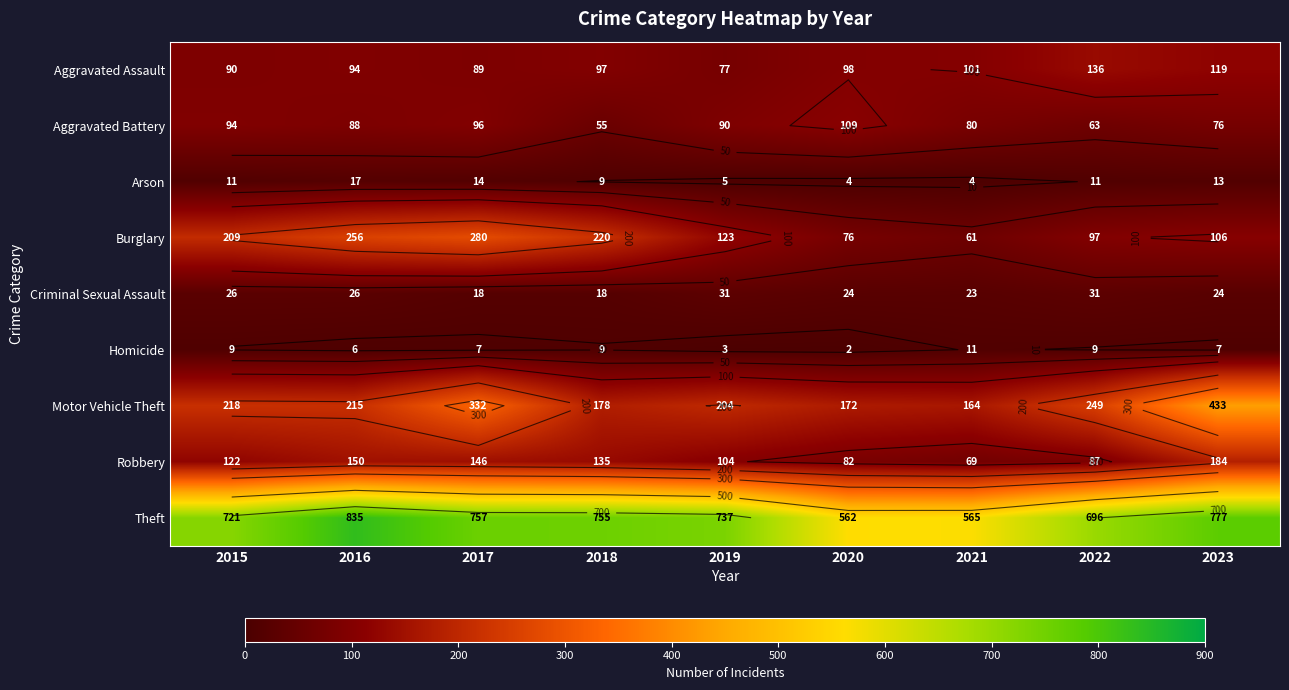

Which series changed the most between 2015 and 2018?

Motor Vehicle Theft